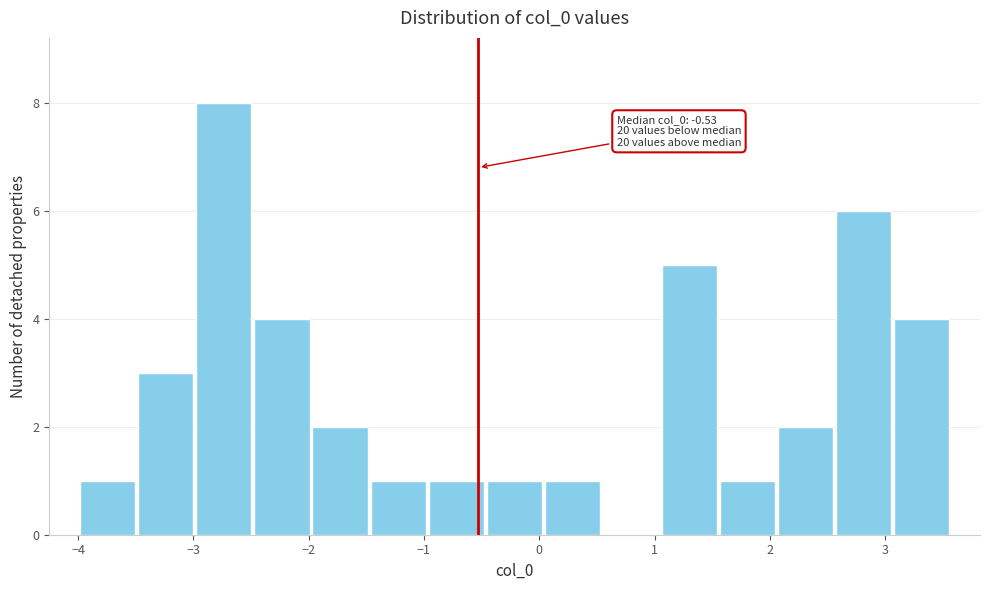

Over which range of the x-axis is the bar tallest?

-3.0 to -2.5